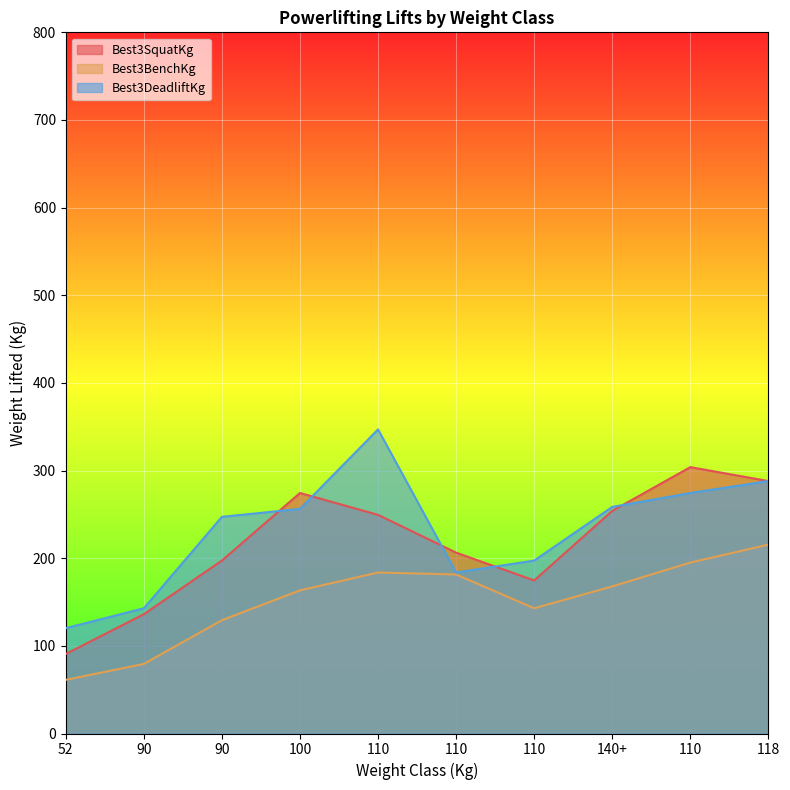

What is the sum of the Best3DeadliftKg values at 90 and 110?

417.3